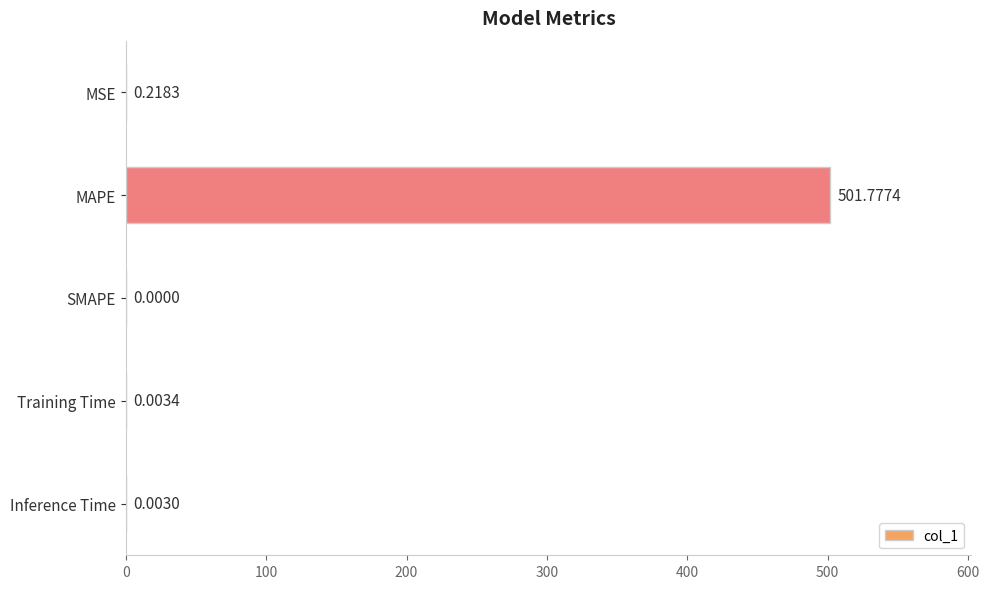

Are the bars horizontal?

Yes